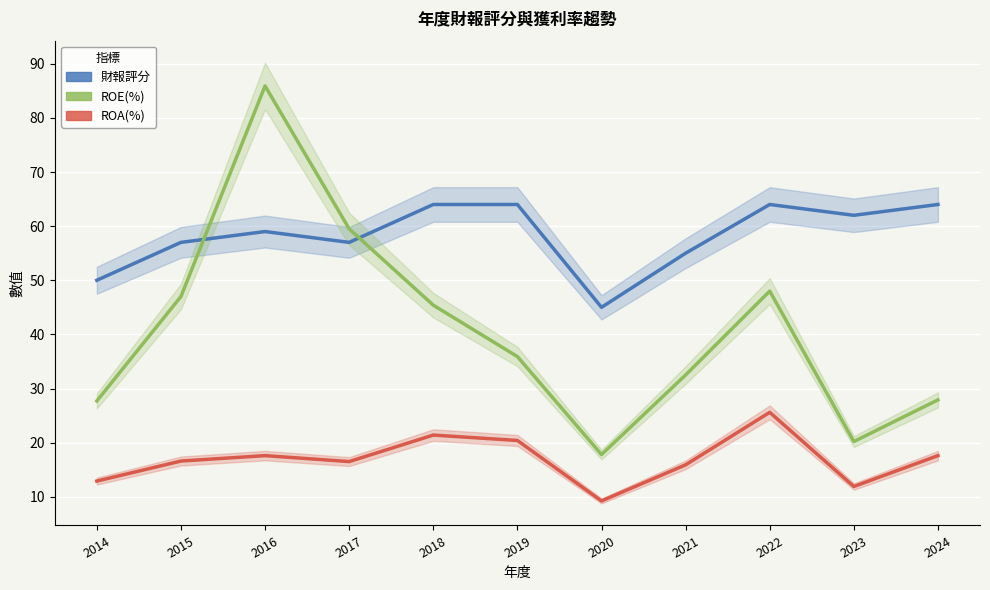

Where does the 財報評分 series first go above 59?

2018